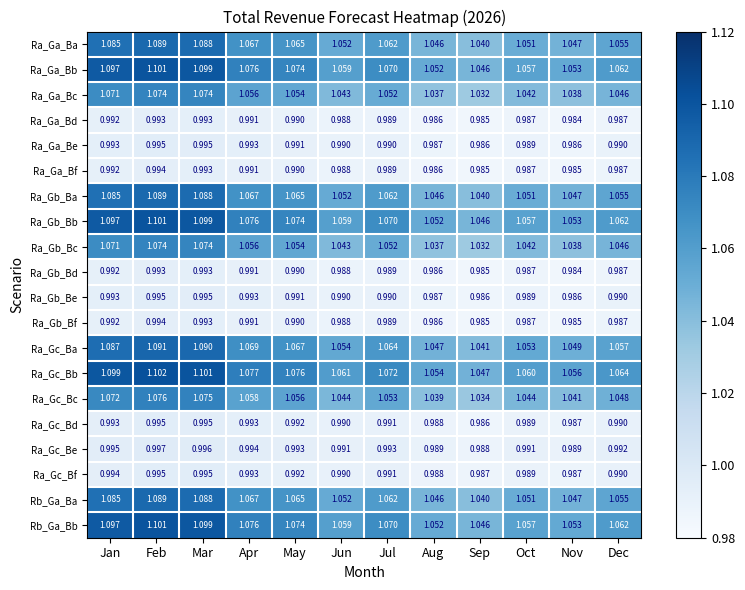

At which label is Ra_Gb_Ba closest to 1?

Sep